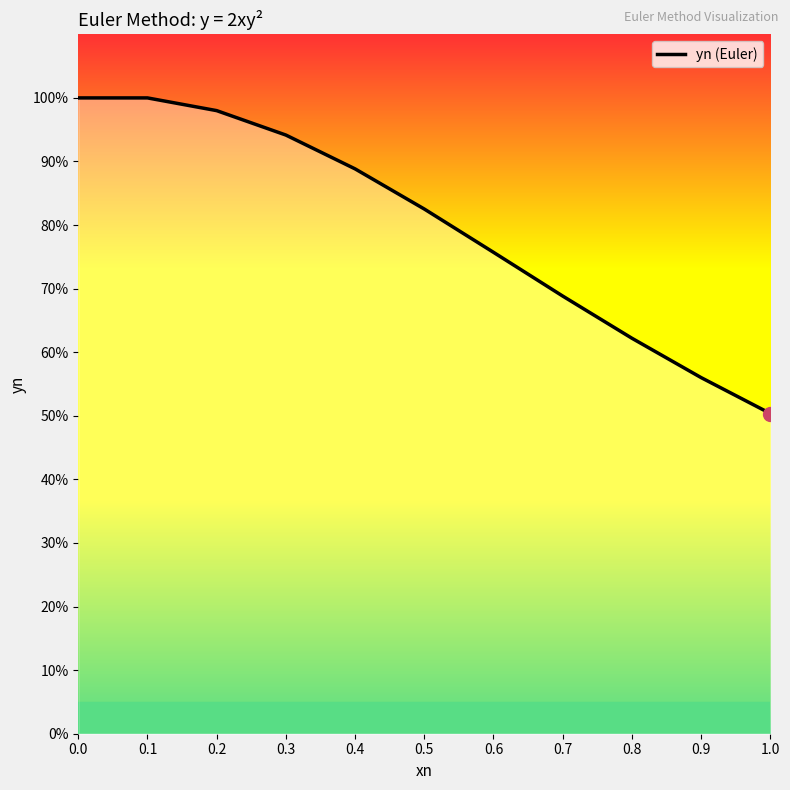

The value at 0.1 is 0.7. True or false?

False